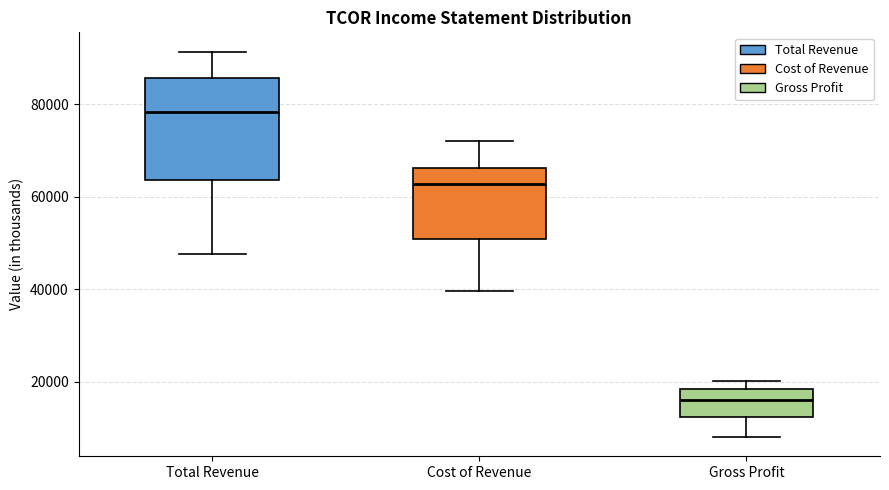

Which box has the highest median line?

Total Revenue